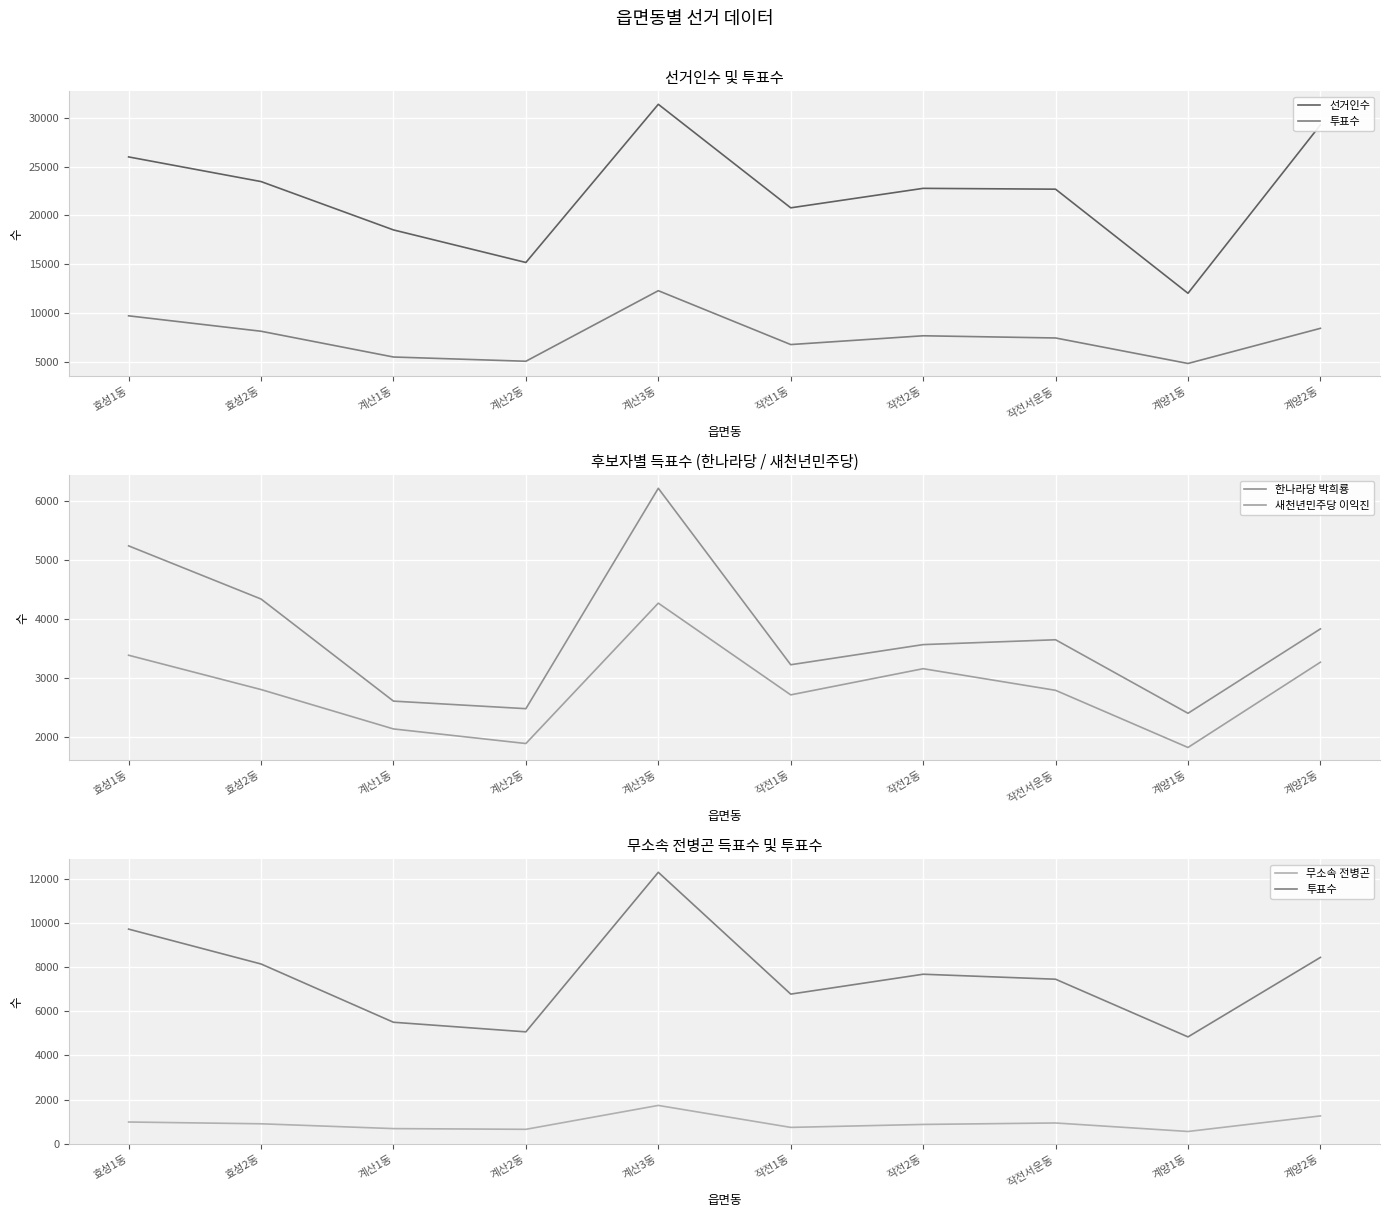

Where is 투표수 nearest to the value 8566?

계양2동